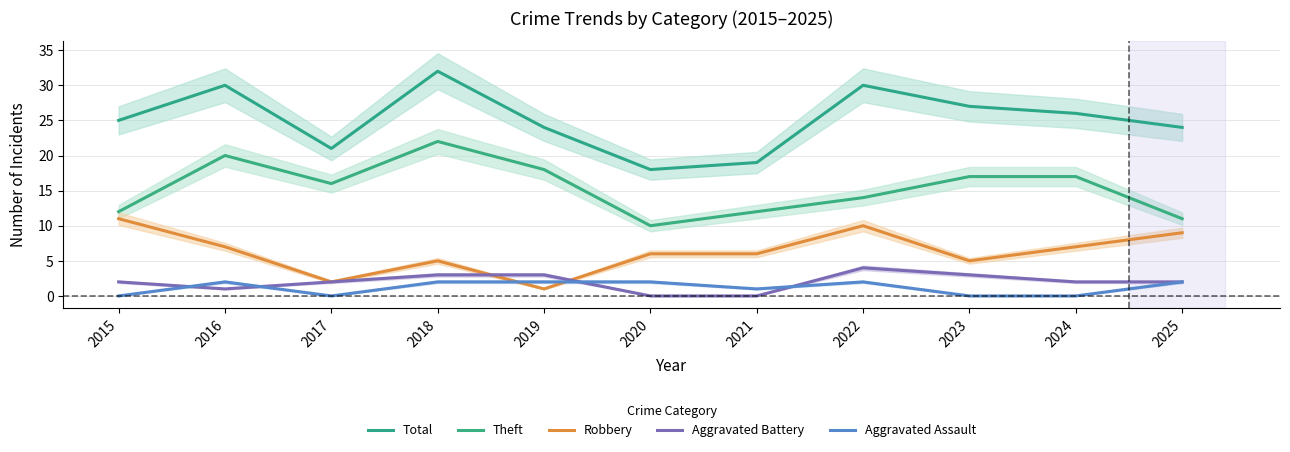

At which category is the sum across all series the highest?

2018